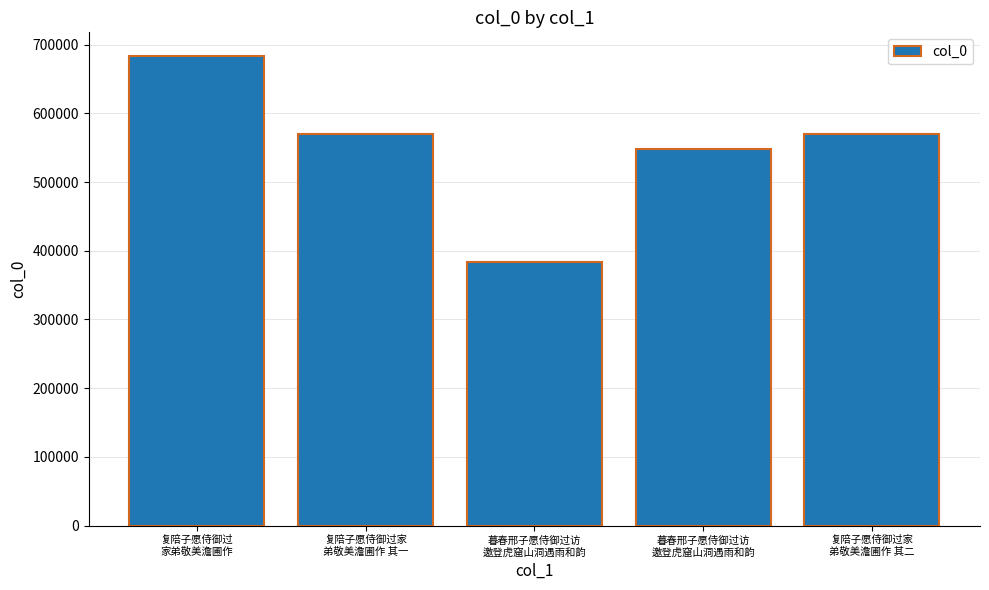

What is the change in value from 复陪子愿侍御过
家弟敬美澹圃作 to 复陪子愿侍御过家
弟敬美澹圃作 其二?

-113804